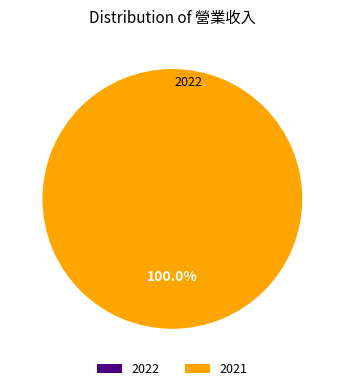

Does 2021 account for over 50% of the chart?

Yes